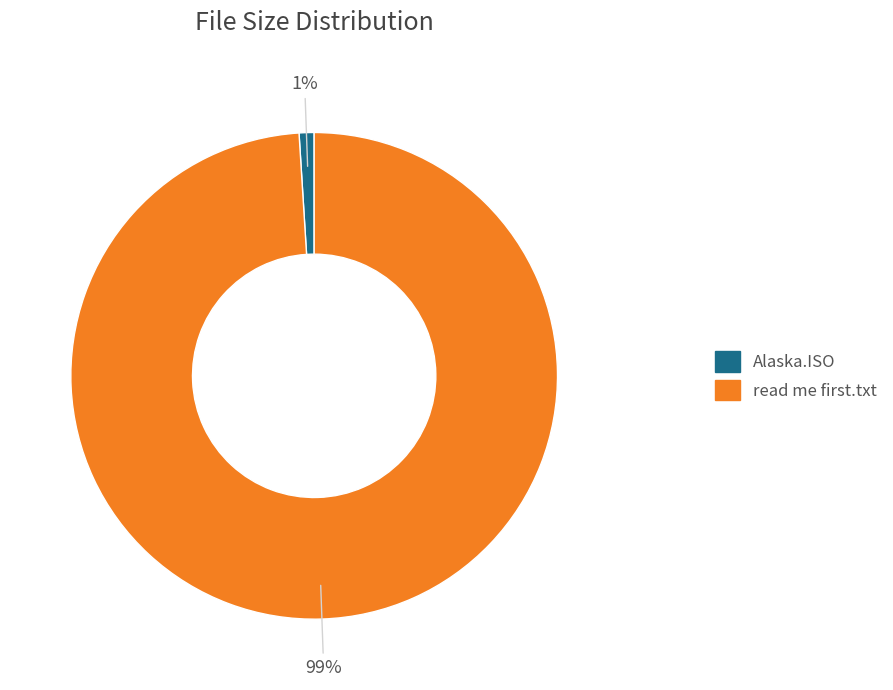

Is there a majority slice in this chart?

Yes